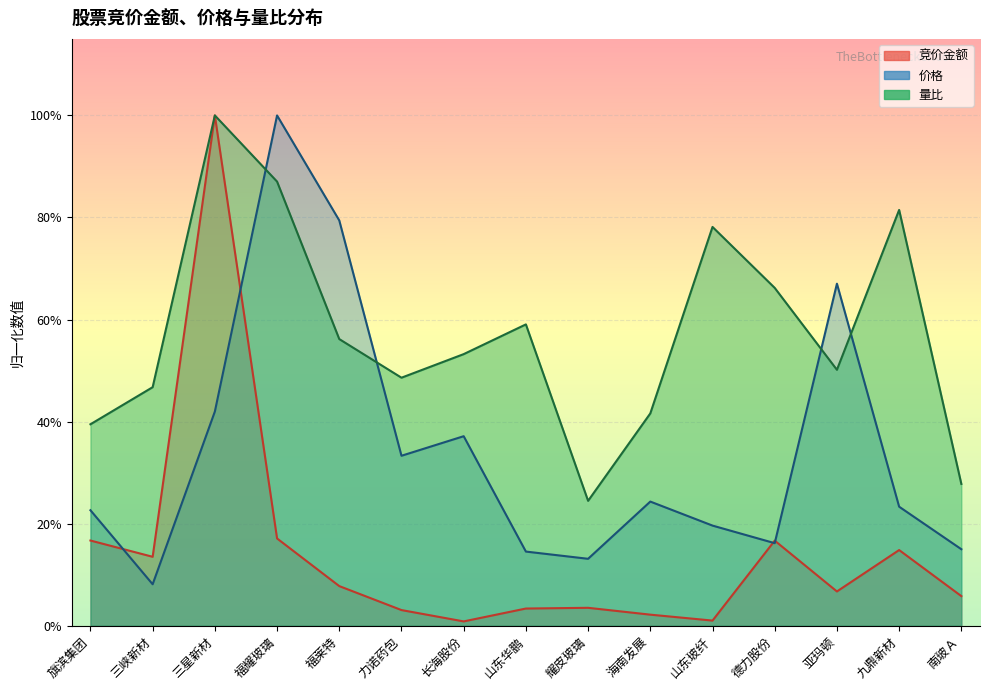

True or false: 竞价金额 has more than 0 points higher than both neighbors.

True